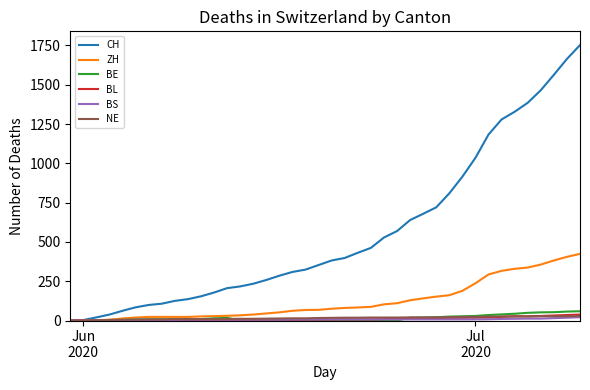

Which series has the largest total across all categories?

CH